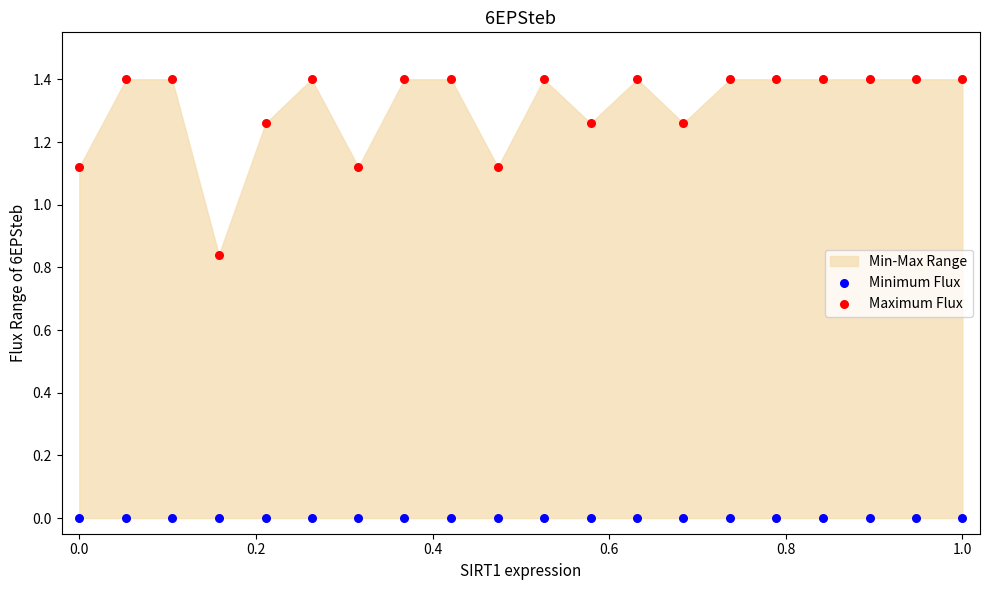

Which series reaches the maximum Y coordinate?

Maximum Flux